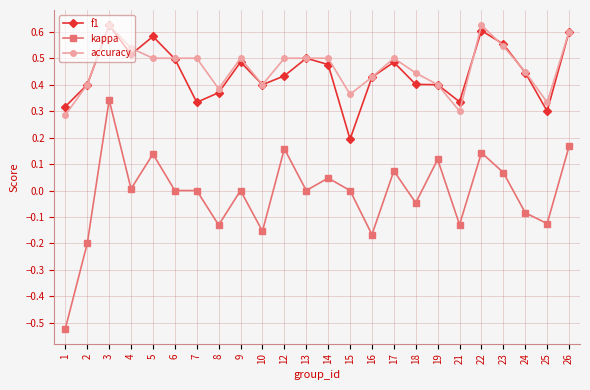

Which series has the widest spread of values?

kappa